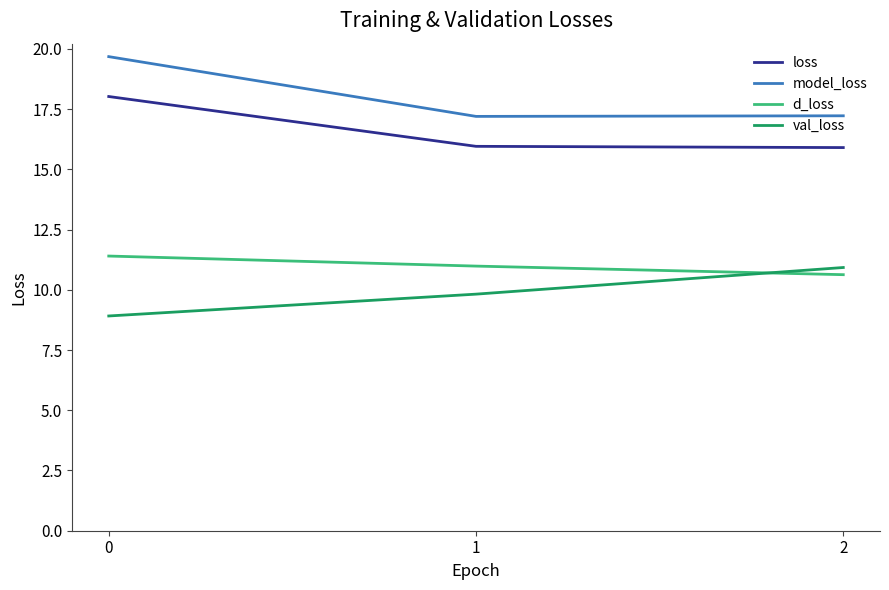

At how many categories does at least one series exceed 19?

1